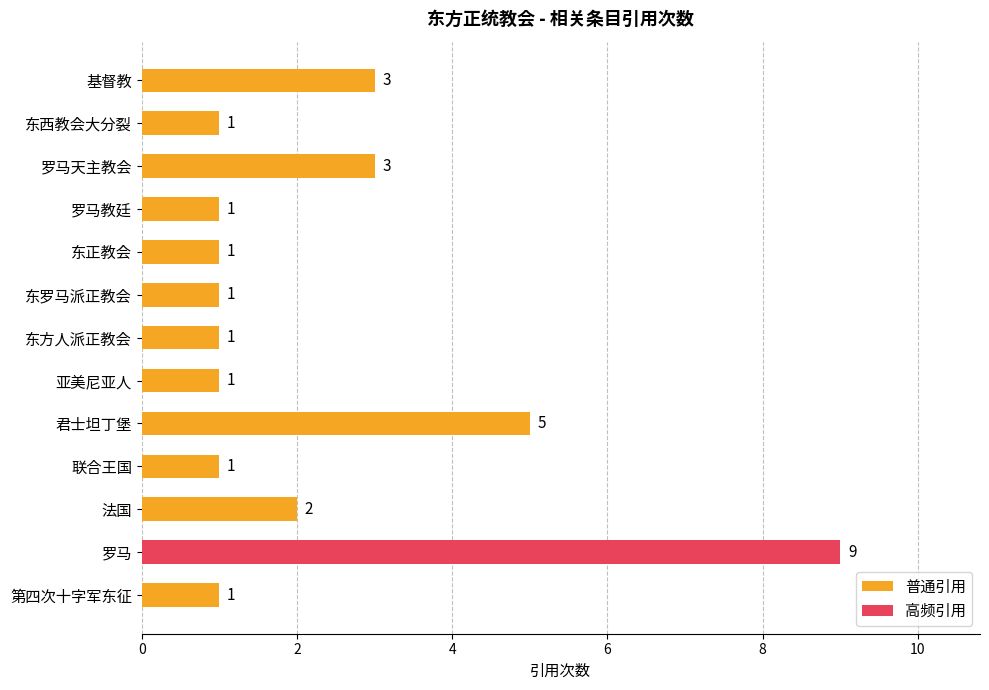

Reading bottom to top, what are all the values shown in this chart?

1	9	2	1	5	1	1	1	1	1	3	1	3